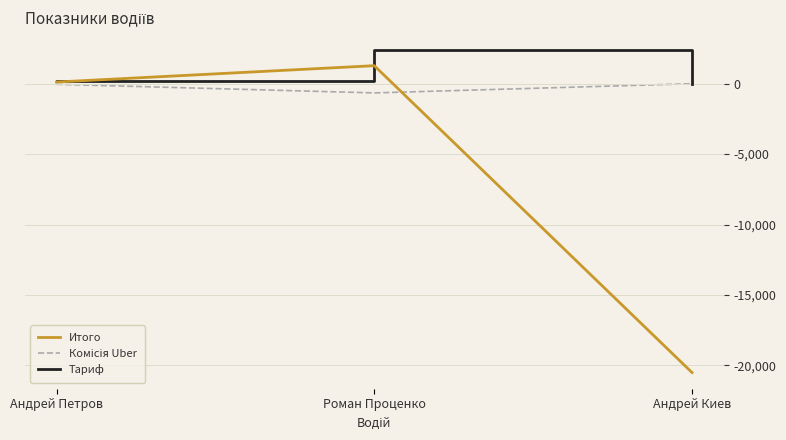

At which label is Итого closest to -9617?

Андрей Петров